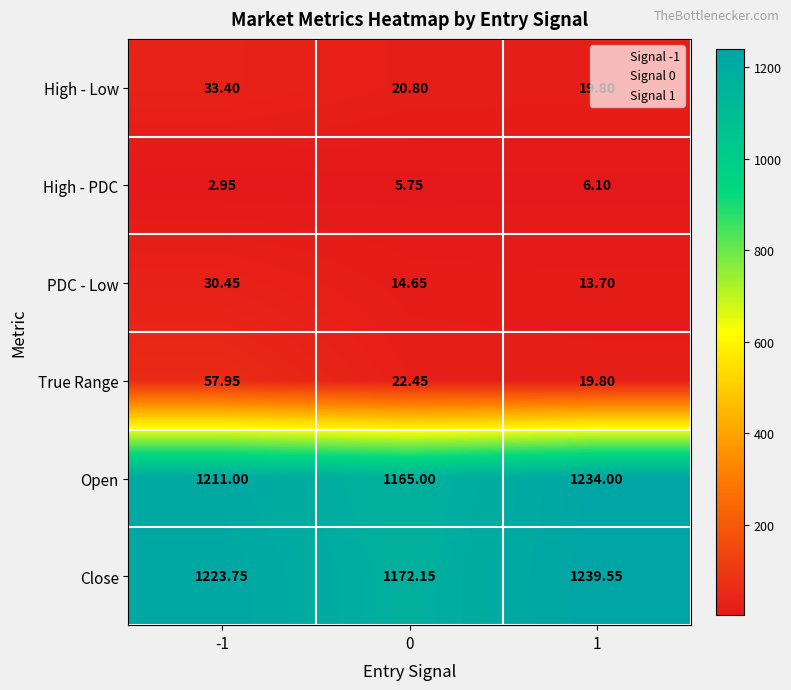

Between -1 and 0, which series saw the biggest shift?

Close